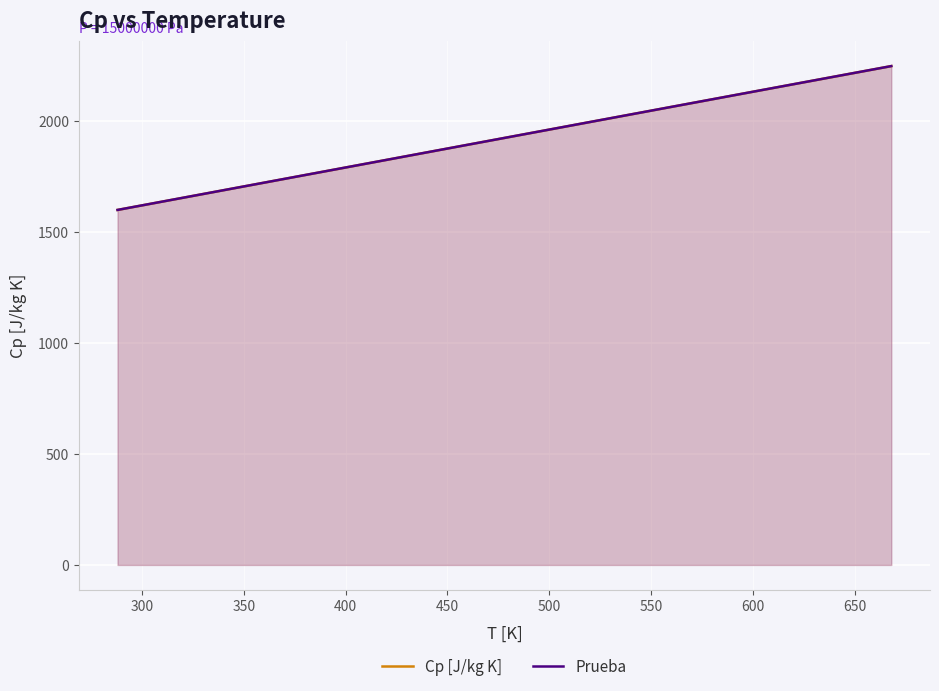

What is the lowest value of the Cp [J/kg K] series?

1599.9